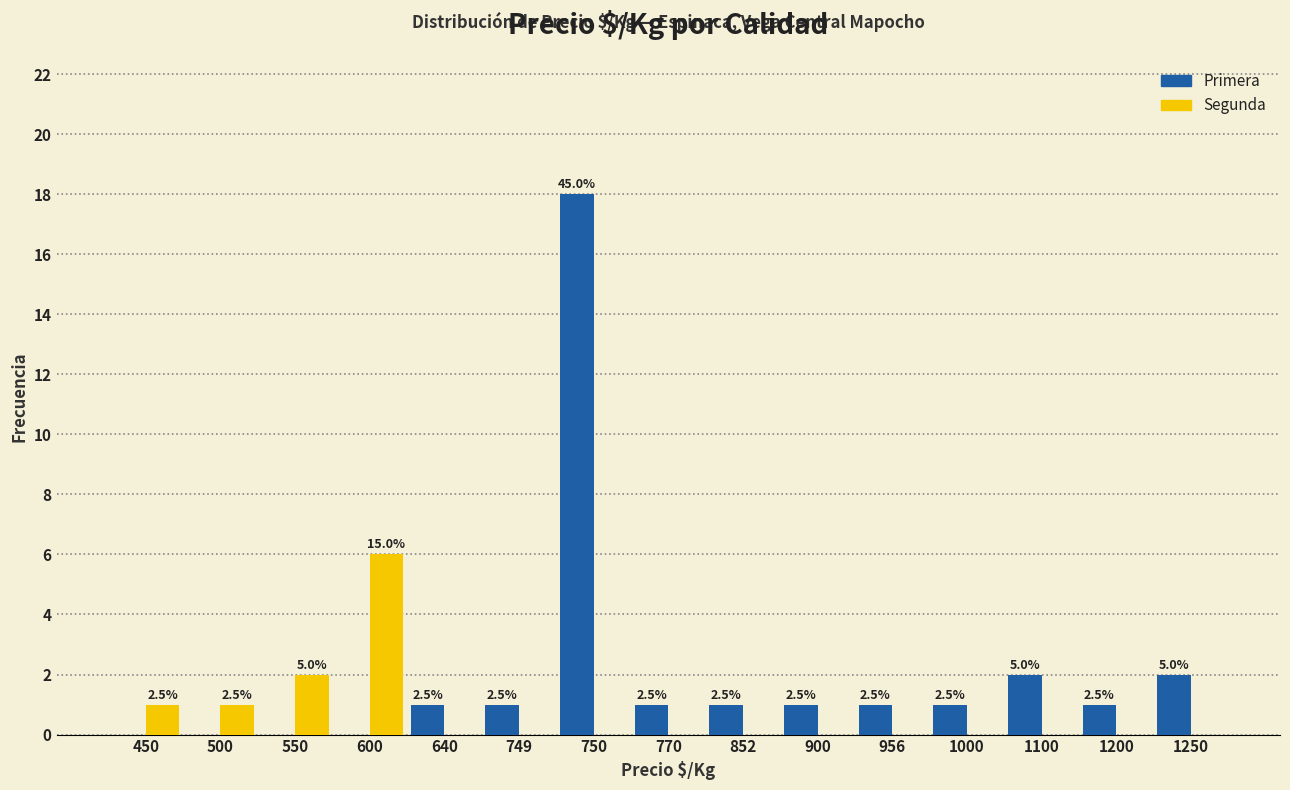

How many groups of bars are there?

15